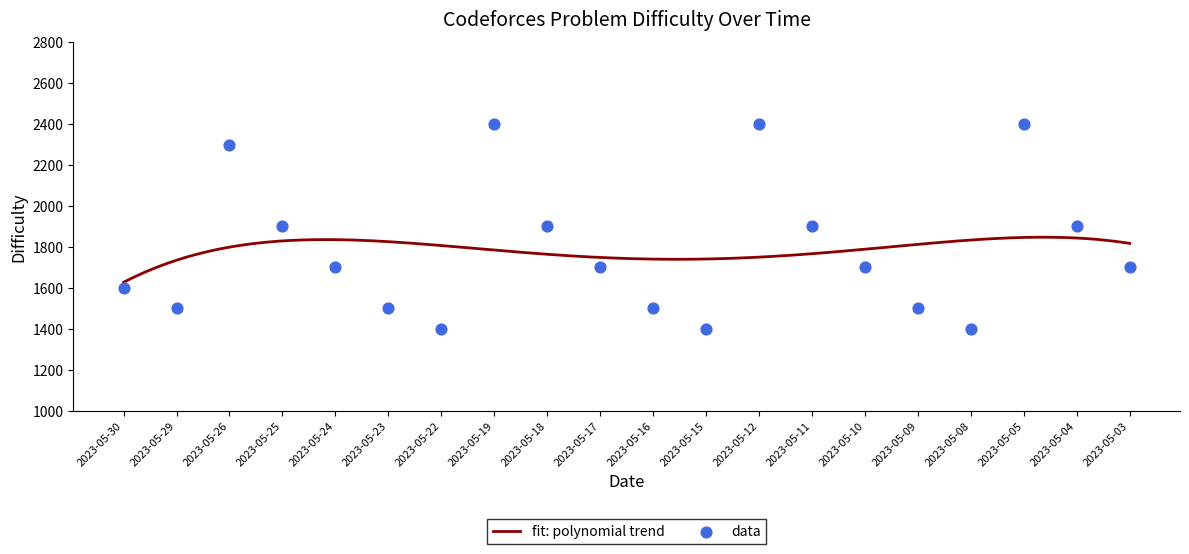

Which has a higher value, 2023-05-25 or 2023-05-09?

2023-05-25